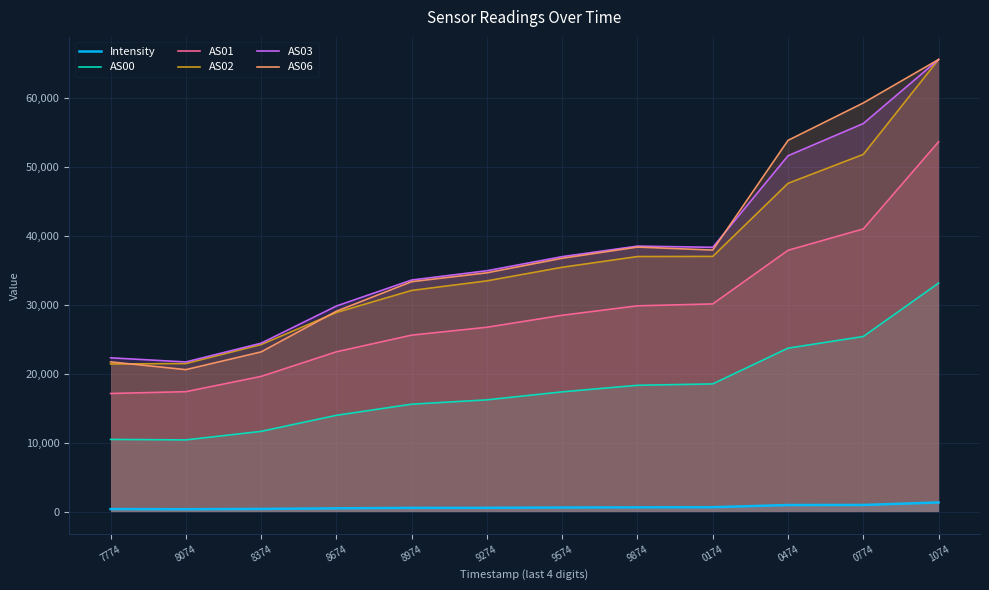

What is the sum of all AS03 values?

453788.0